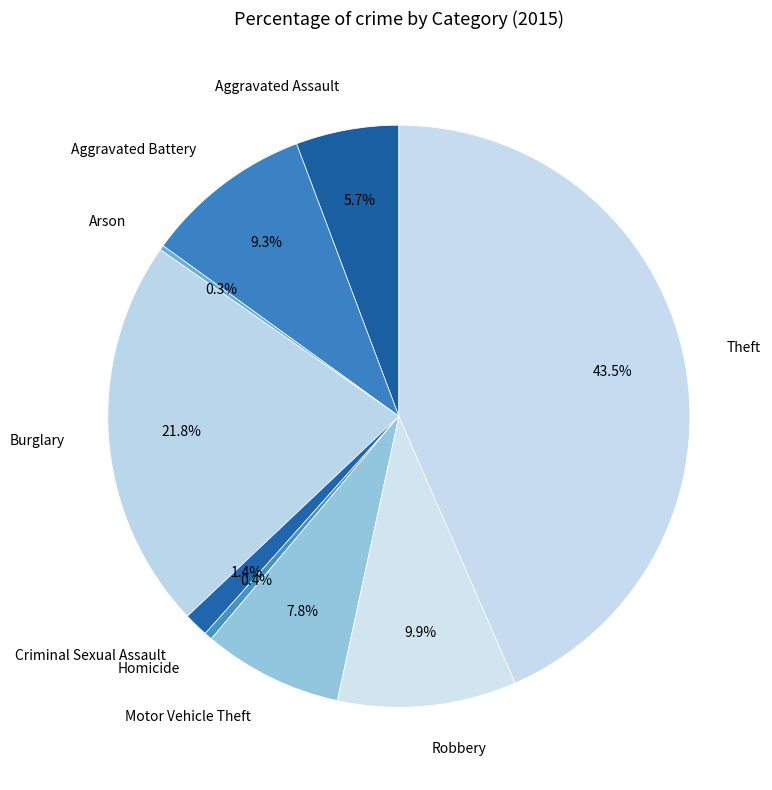

Which has a higher value, Robbery or Theft?

Theft